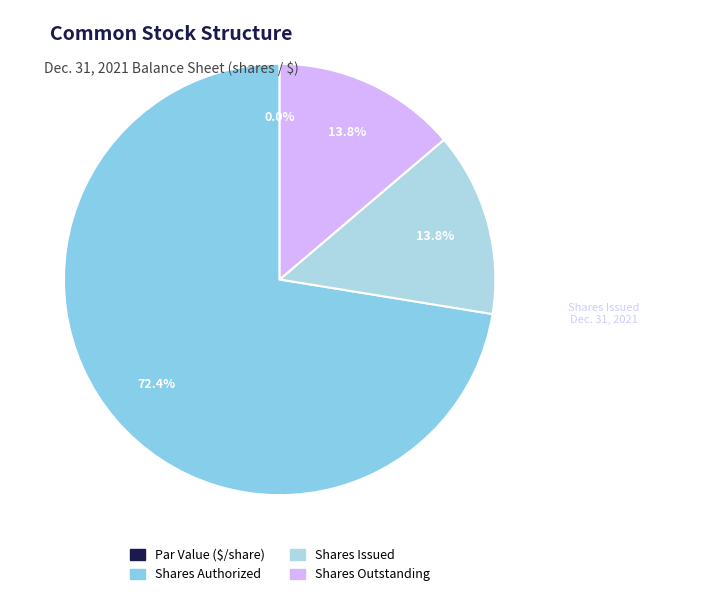

To the nearest percent, what portion does Shares Authorized represent?

72%